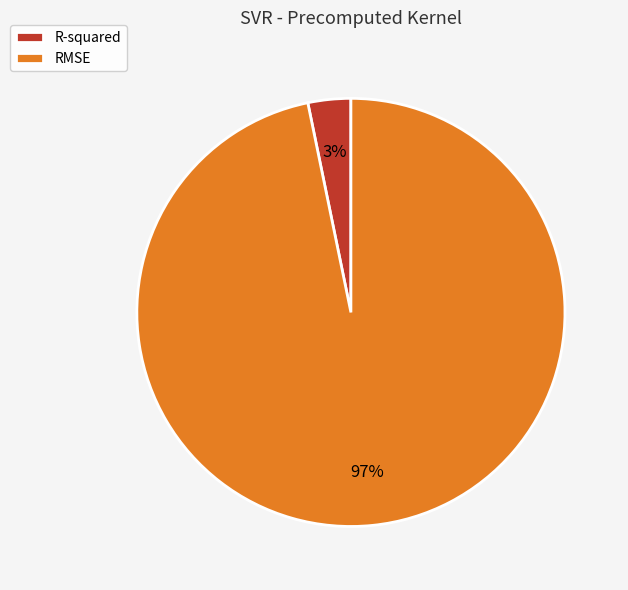

Do R-squared and RMSE together represent more than half of the pie?

Yes